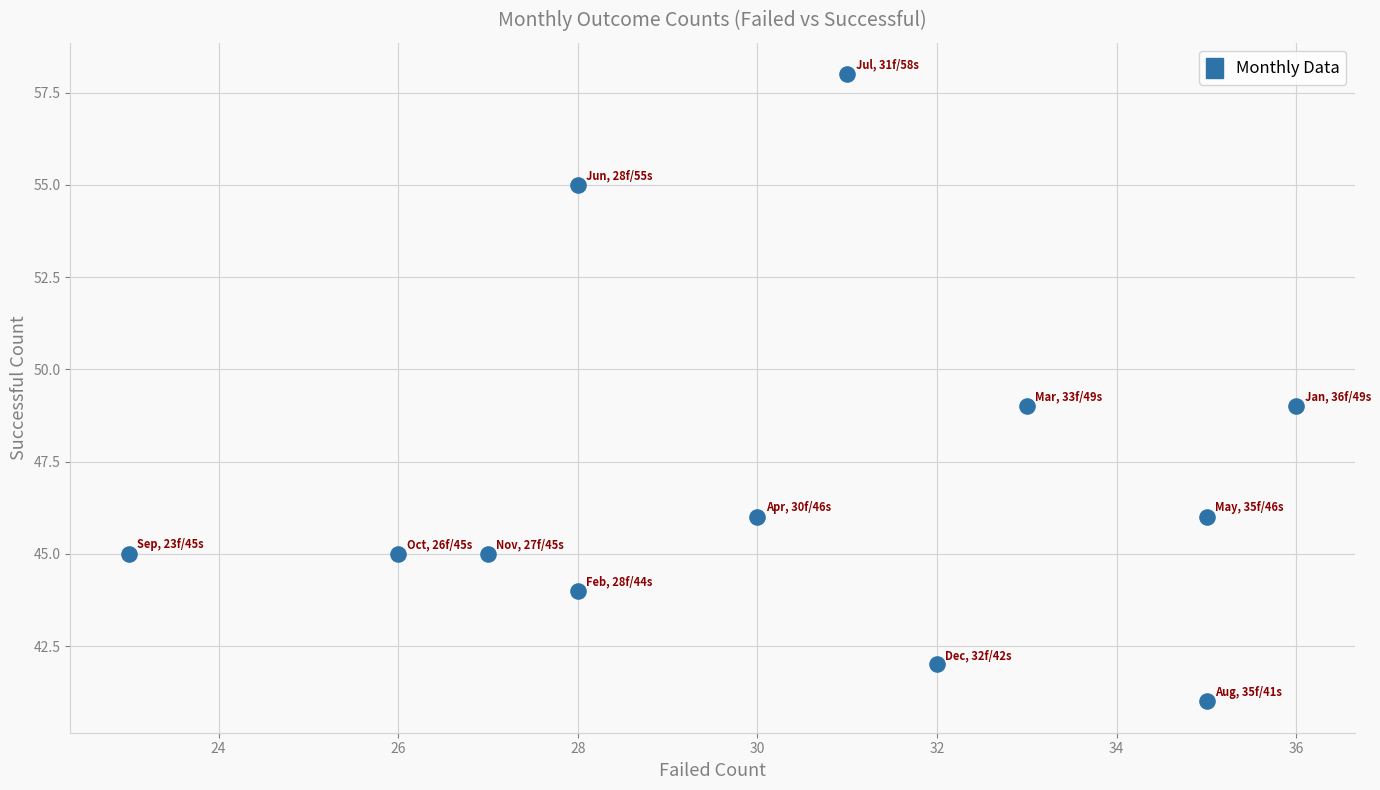

What is the average Y value?

47